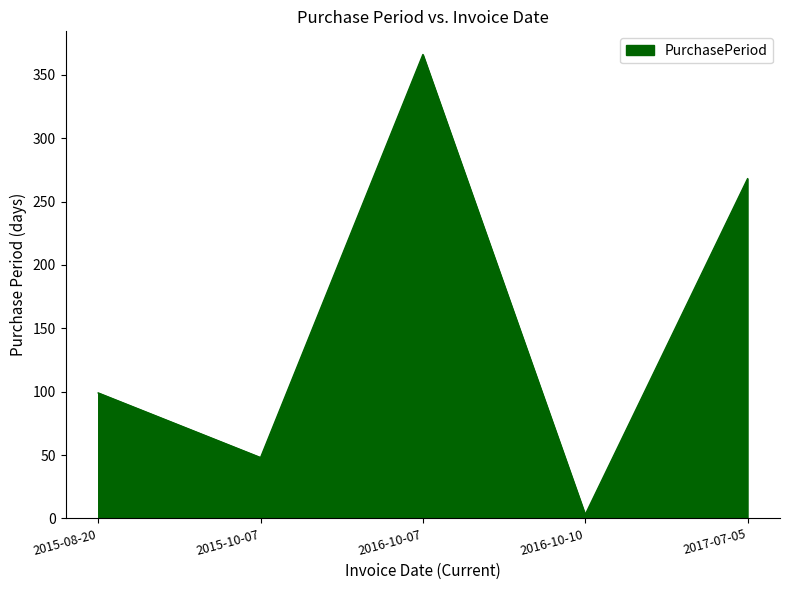

Approximately how many times larger is the value at 2017-07-05 compared to 2015-10-07?

5.6